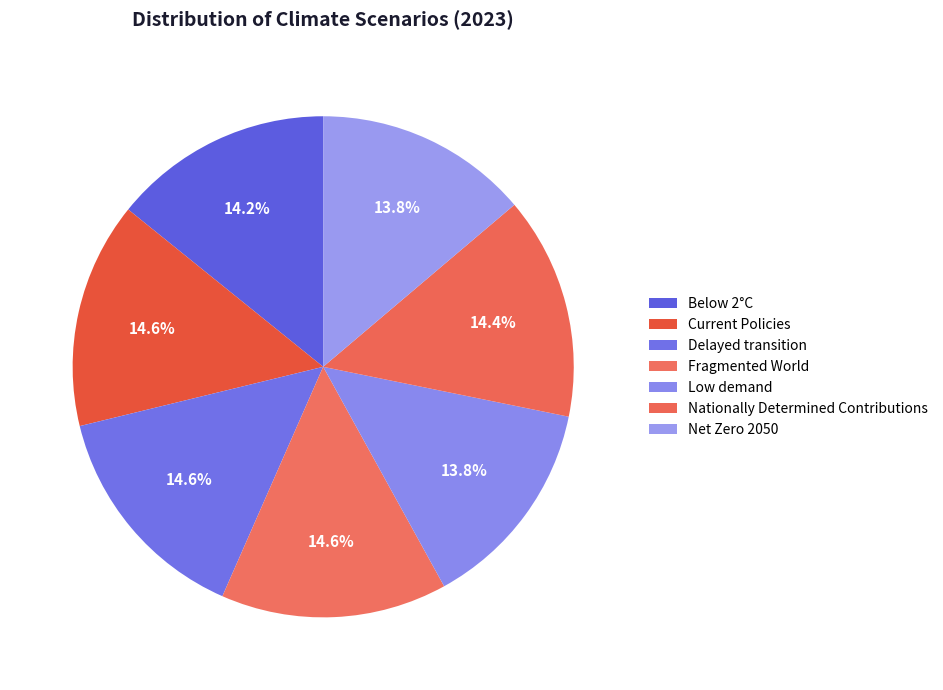

How many slices are in this pie chart?

7